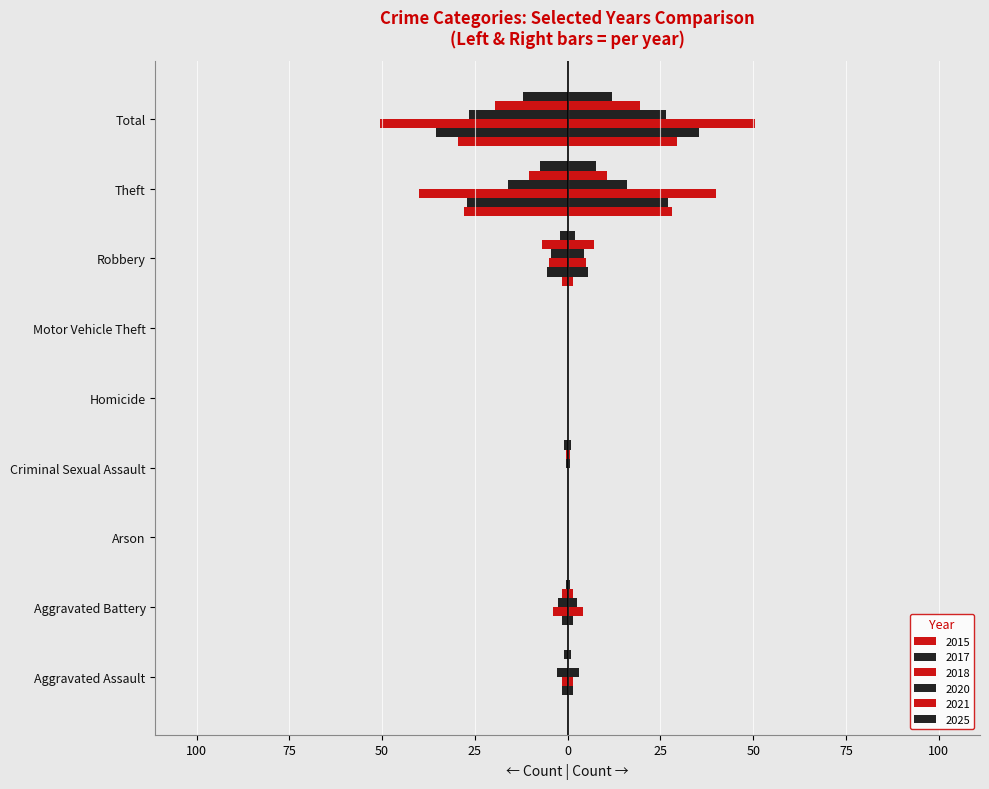

What is the sum of all 2017 values?

-71.0